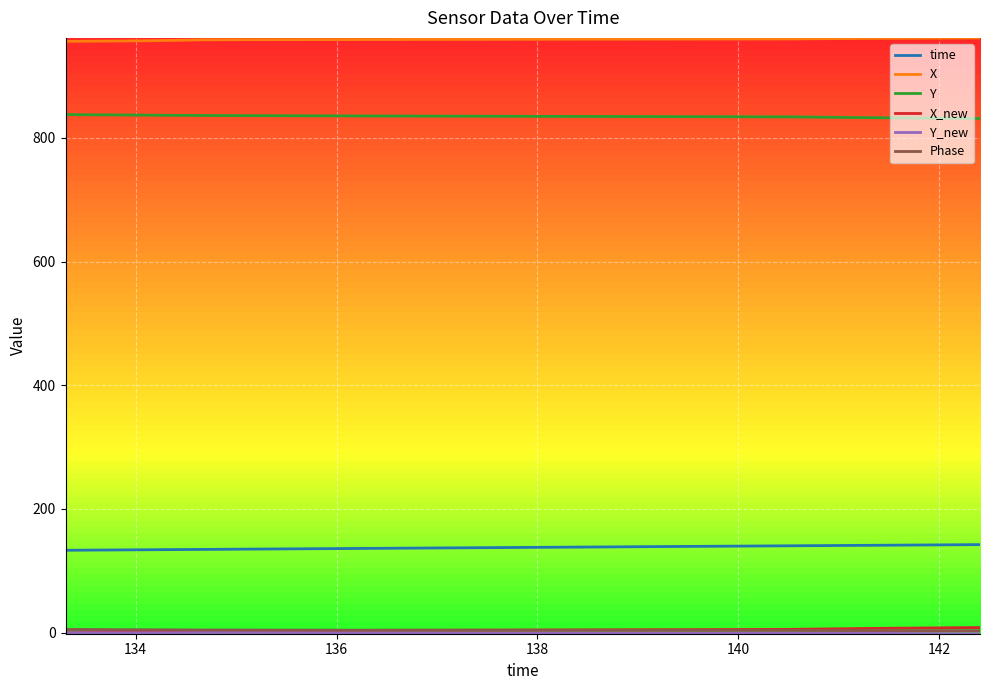

Which series has the largest total across all categories?

X